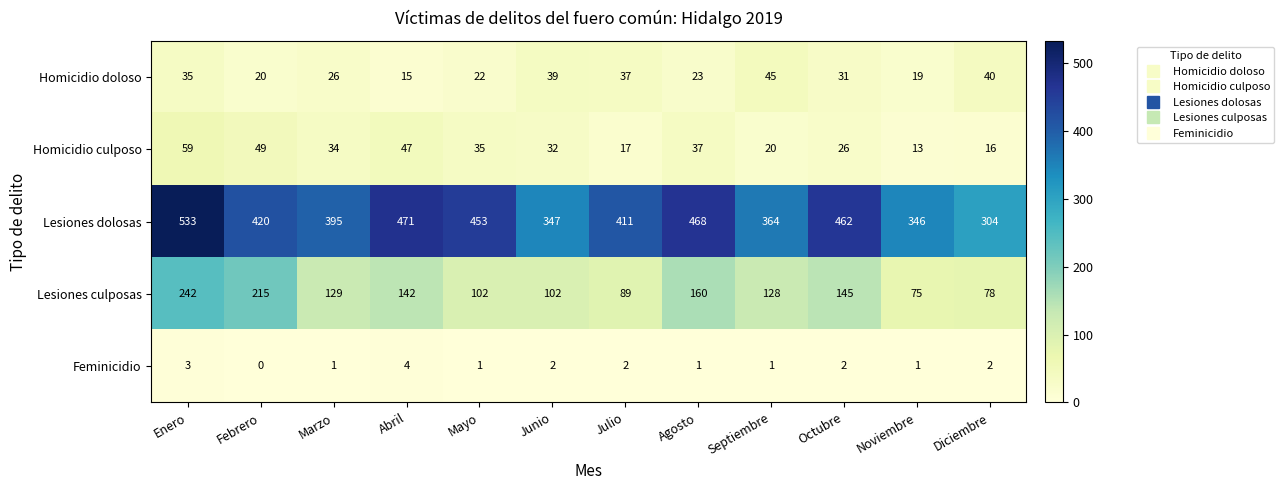

Which series has the widest spread of values?

Lesiones dolosas